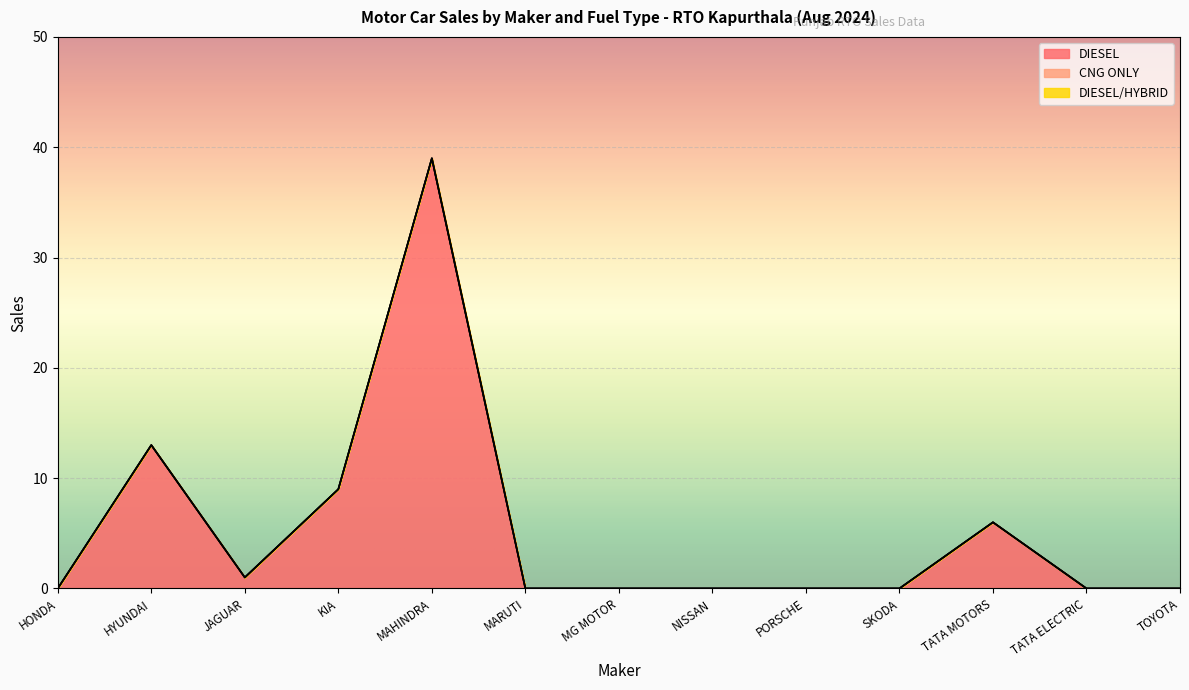

What is the difference between the second highest and second lowest values in the DIESEL series?

13